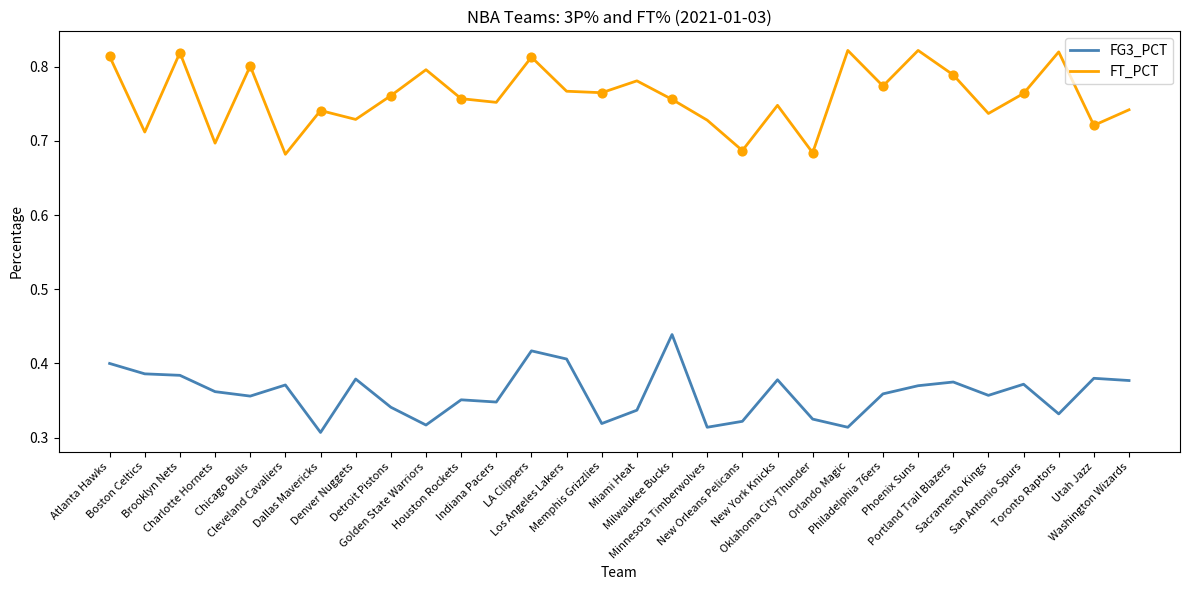

What is the total value across all series at Houston Rockets?

1.1